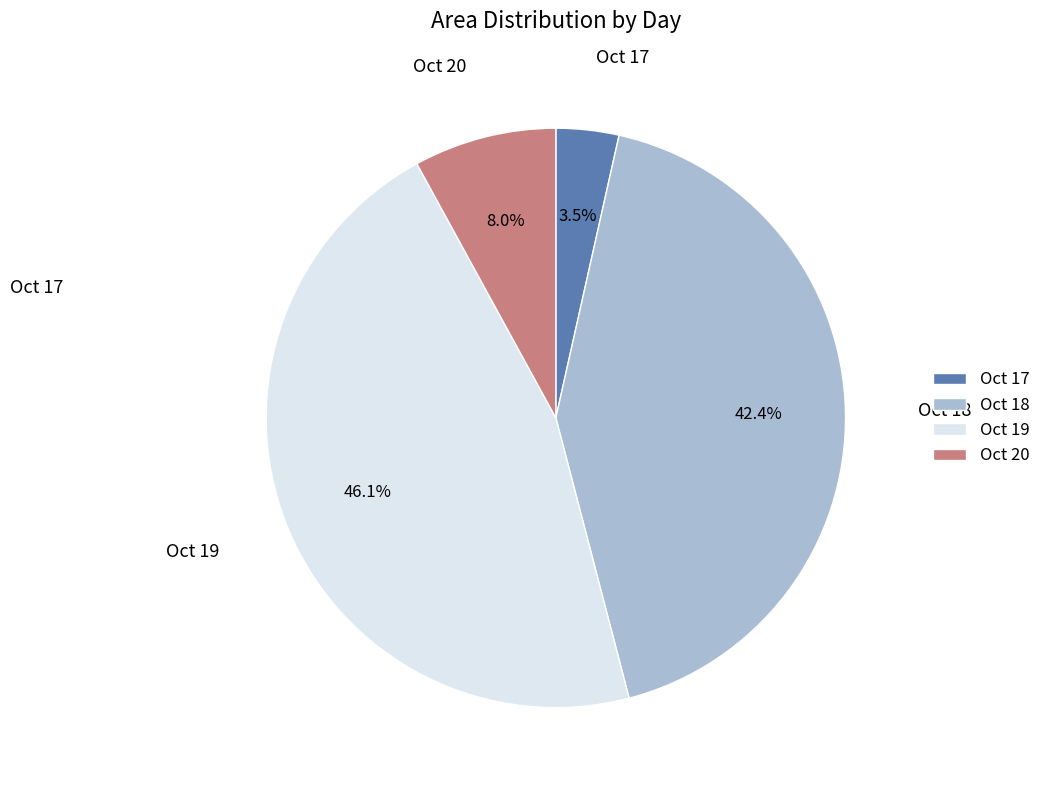

Rank the categories by value from lowest to highest.

Oct 17, Oct 20, Oct 18, Oct 19